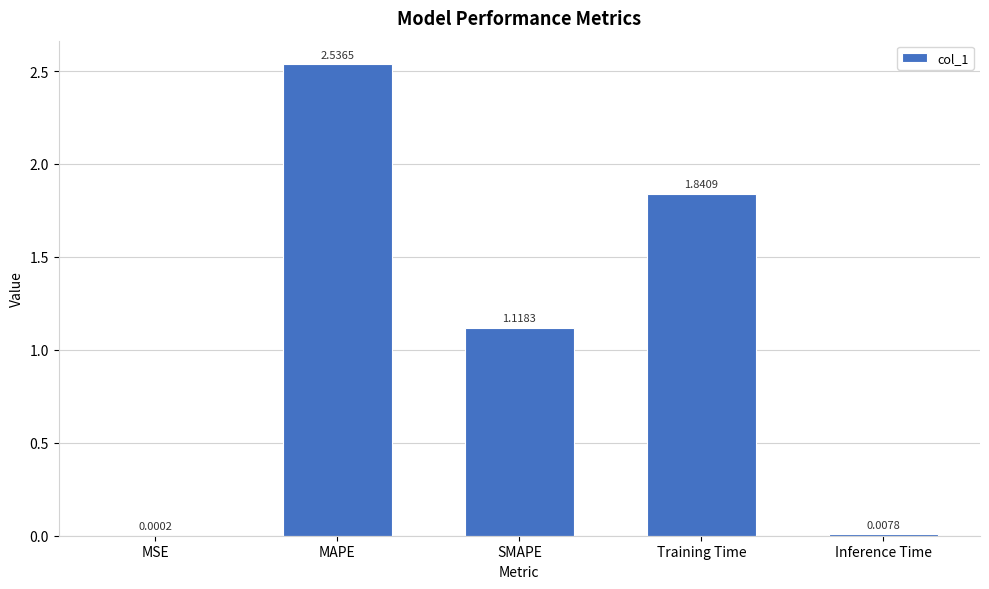

What is the change in value from MAPE to SMAPE?

-1.4